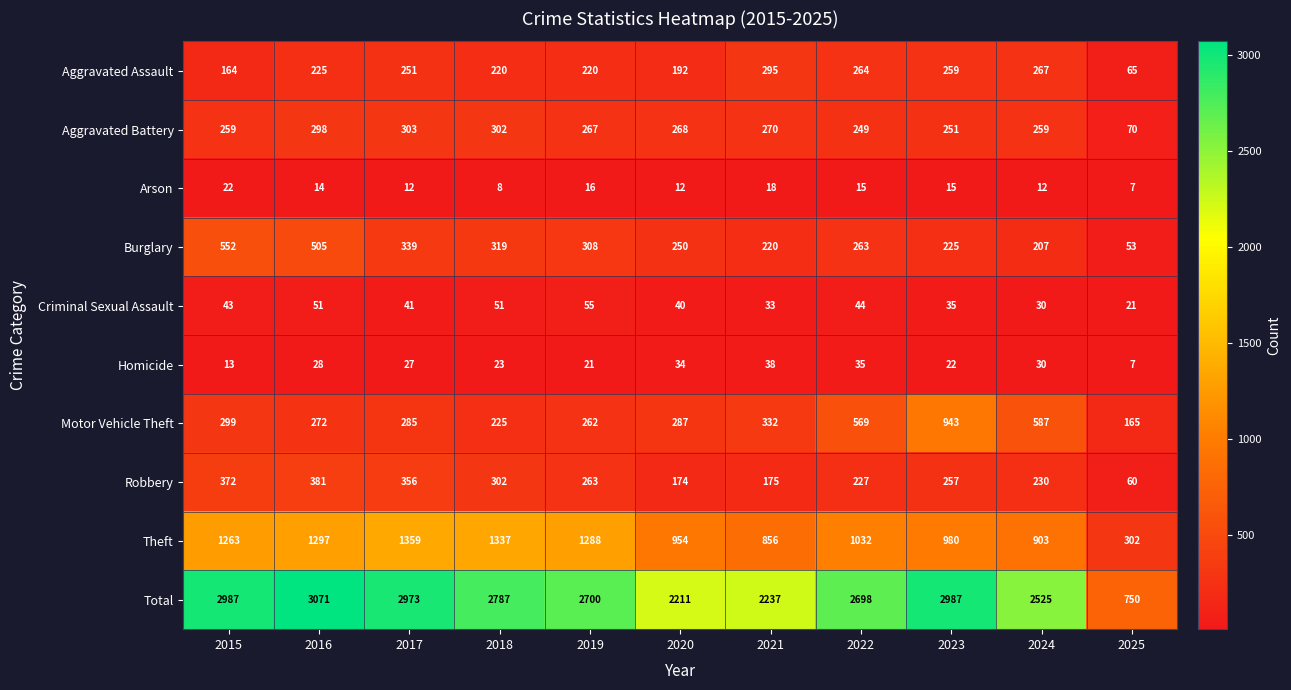

Between 2016 and 2022, which series saw the biggest shift?

Total